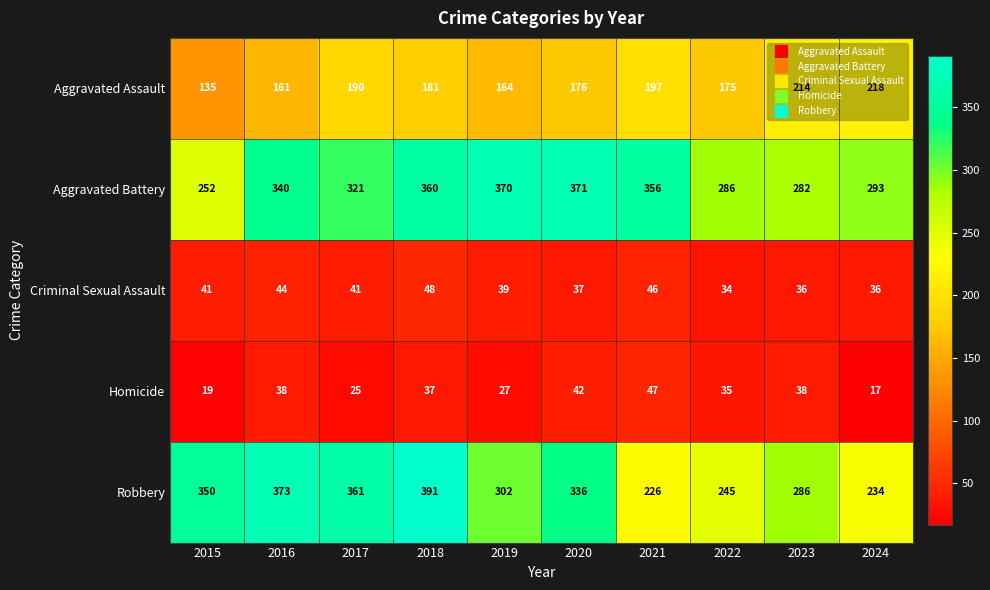

Where does the Robbery series first go above 336?

2015